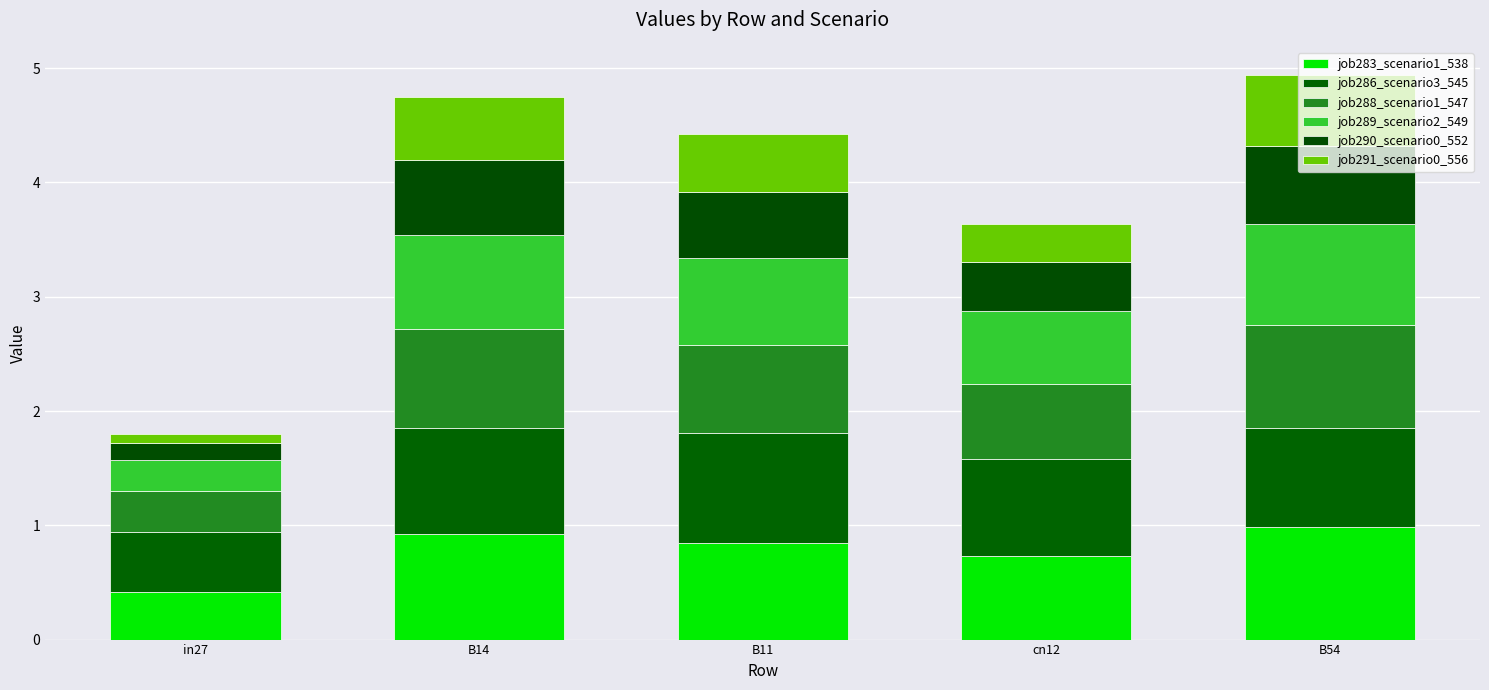

What is the total value across all series at B11?

4.4